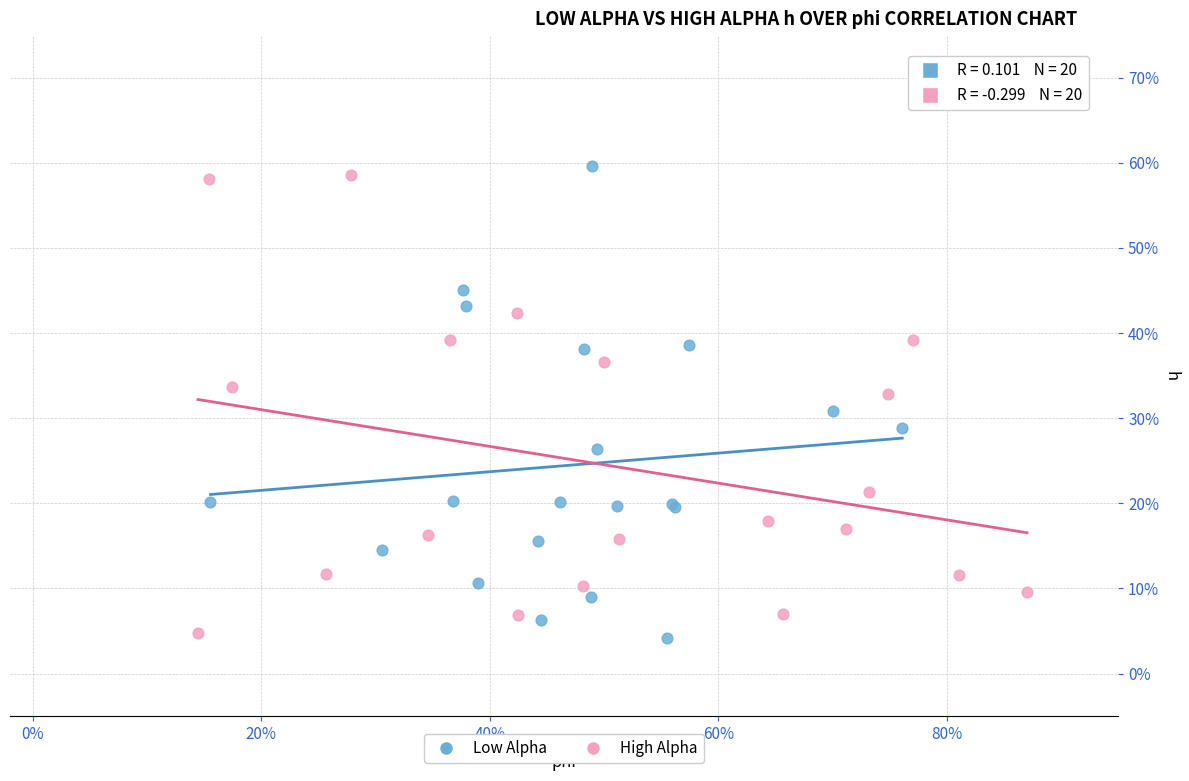

Which series contains the highest Y value?

Low Alpha